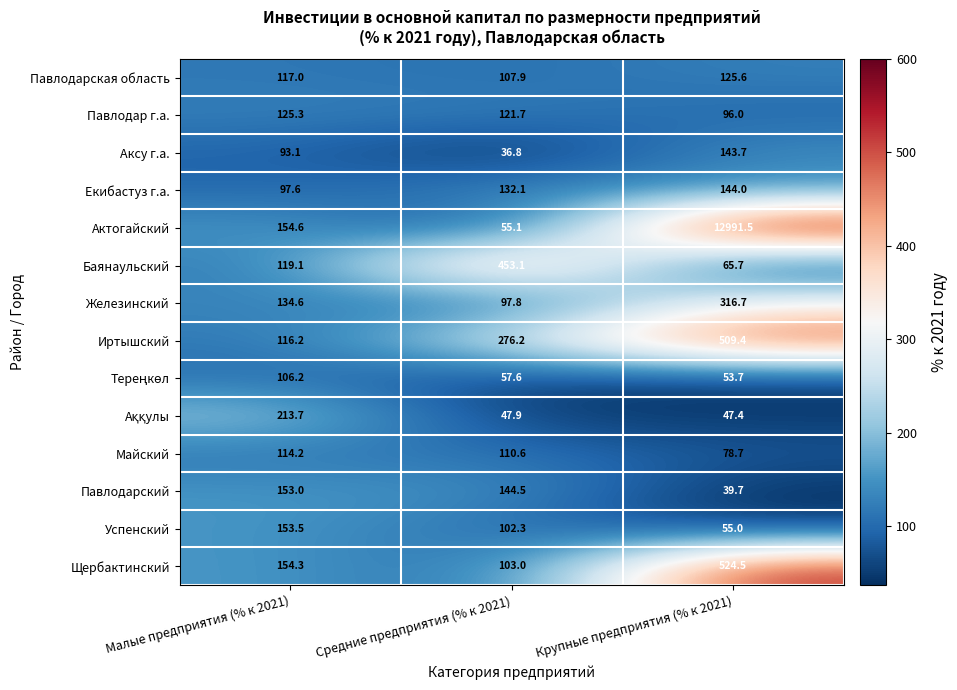

What is the lowest value of the Железинский series?

97.8